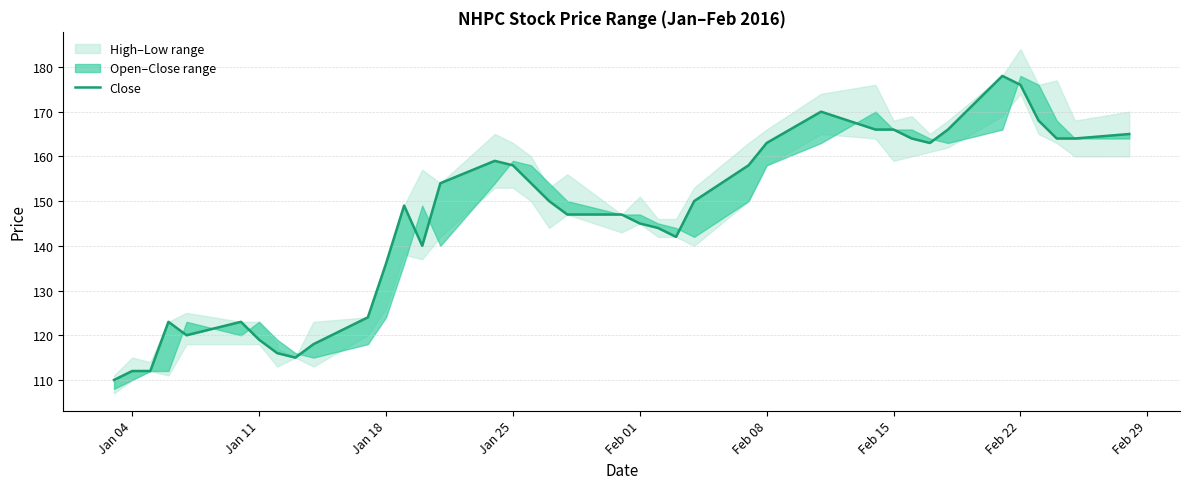

Reading right to left, what are all the values shown in this chart?

165	164	164	168	176	178	166	163	164	166	166	170	163	158	150	142	144	145	147	147	150	154	158	159	154	140	149	136	124	118	115	116	116	119	123	120	123	112	112	110